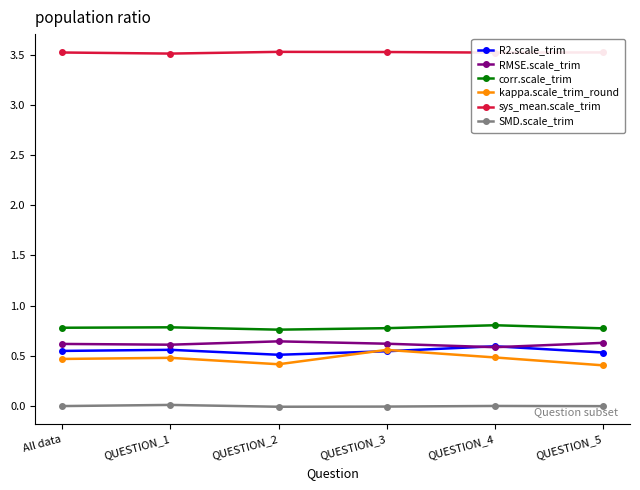

What is the sum of all R2.scale_trim values?

3.3